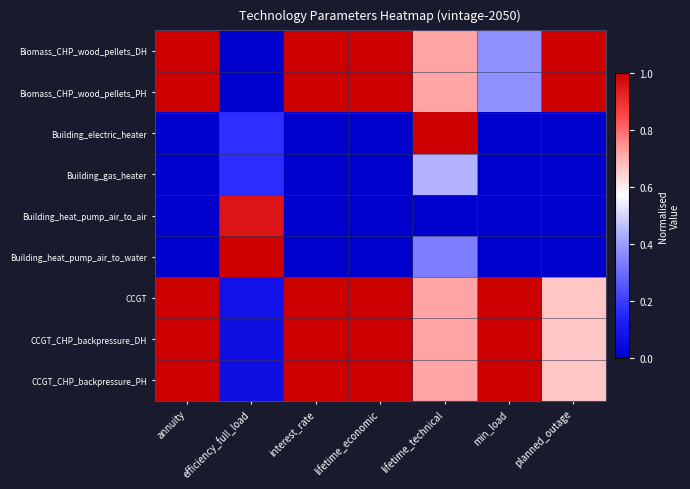

Reading right to left, list all the values displayed in this chart.

Biomass_CHP_wood_pellets_DH: planned_outage=1.0	min_load=0.4	lifetime_technical=0.7	lifetime_economic=1.0	interest_rate=1.0	efficiency_full_load=0.0	annuity=1.0
Biomass_CHP_wood_pellets_PH: planned_outage=1.0	min_load=0.4	lifetime_technical=0.7	lifetime_economic=1.0	interest_rate=1.0	efficiency_full_load=0.0	annuity=1.0
Building_electric_heater: planned_outage=0.0	min_load=0.0	lifetime_technical=1.0	lifetime_economic=0.0	interest_rate=0.0	efficiency_full_load=0.2	annuity=0.0
Building_gas_heater: planned_outage=0.0	min_load=0.0	lifetime_technical=0.4	lifetime_economic=0.0	interest_rate=0.0	efficiency_full_load=0.2	annuity=0.0
Building_heat_pump_air_to_air: planned_outage=0.0	min_load=0.0	lifetime_technical=0.0	lifetime_economic=0.0	interest_rate=0.0	efficiency_full_load=1.0	annuity=0.0
Building_heat_pump_air_to_water: planned_outage=0.0	min_load=0.0	lifetime_technical=0.3	lifetime_economic=0.0	interest_rate=0.0	efficiency_full_load=1.0	annuity=0.0
CCGT: planned_outage=0.7	min_load=1.0	lifetime_technical=0.7	lifetime_economic=1.0	interest_rate=1.0	efficiency_full_load=0.1	annuity=1.0
CCGT_CHP_backpressure_DH: planned_outage=0.7	min_load=1.0	lifetime_technical=0.7	lifetime_economic=1.0	interest_rate=1.0	efficiency_full_load=0.1	annuity=1.0
CCGT_CHP_backpressure_PH: planned_outage=0.7	min_load=1.0	lifetime_technical=0.7	lifetime_economic=1.0	interest_rate=1.0	efficiency_full_load=0.1	annuity=1.0